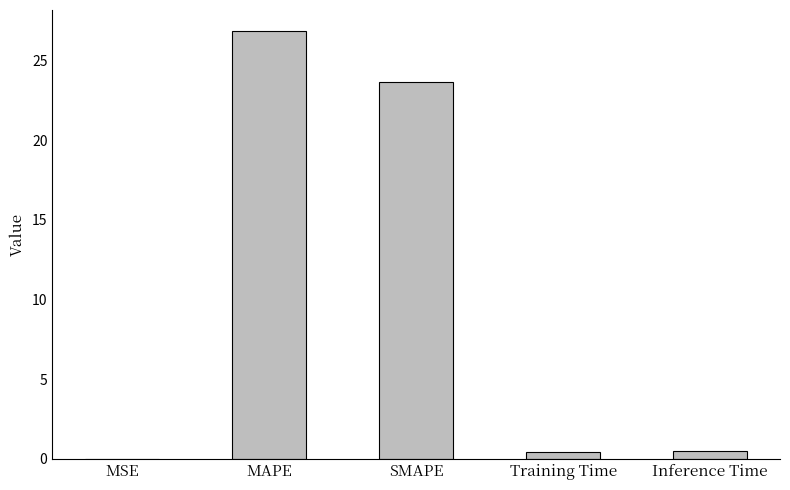

What is the average value?

10.3